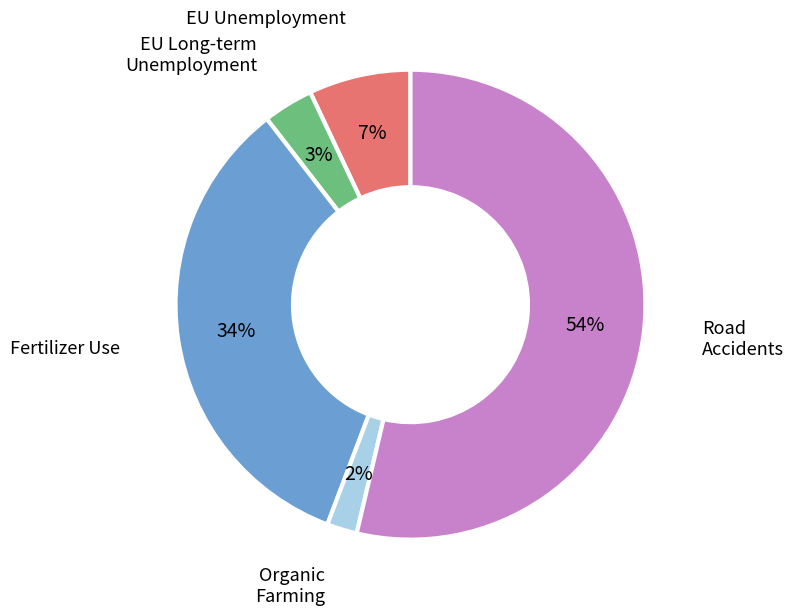

What is the majority slice?

Road Accidents